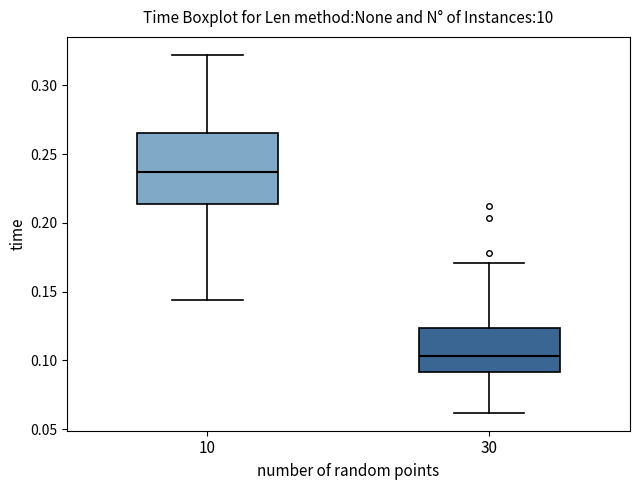

Reading left to right, transcribe this box plot: for each box, give where its median line is, the range the box spans, and where its two whiskers end, as read against the y-axis. The values are not printed on the chart, so give them approximately, as read against the axis.

10: median 0.235, box 0.215 to 0.265, whiskers 0.145 to 0.320
30: median 0.105, box 0.090 to 0.125, whiskers 0.060 to 0.170